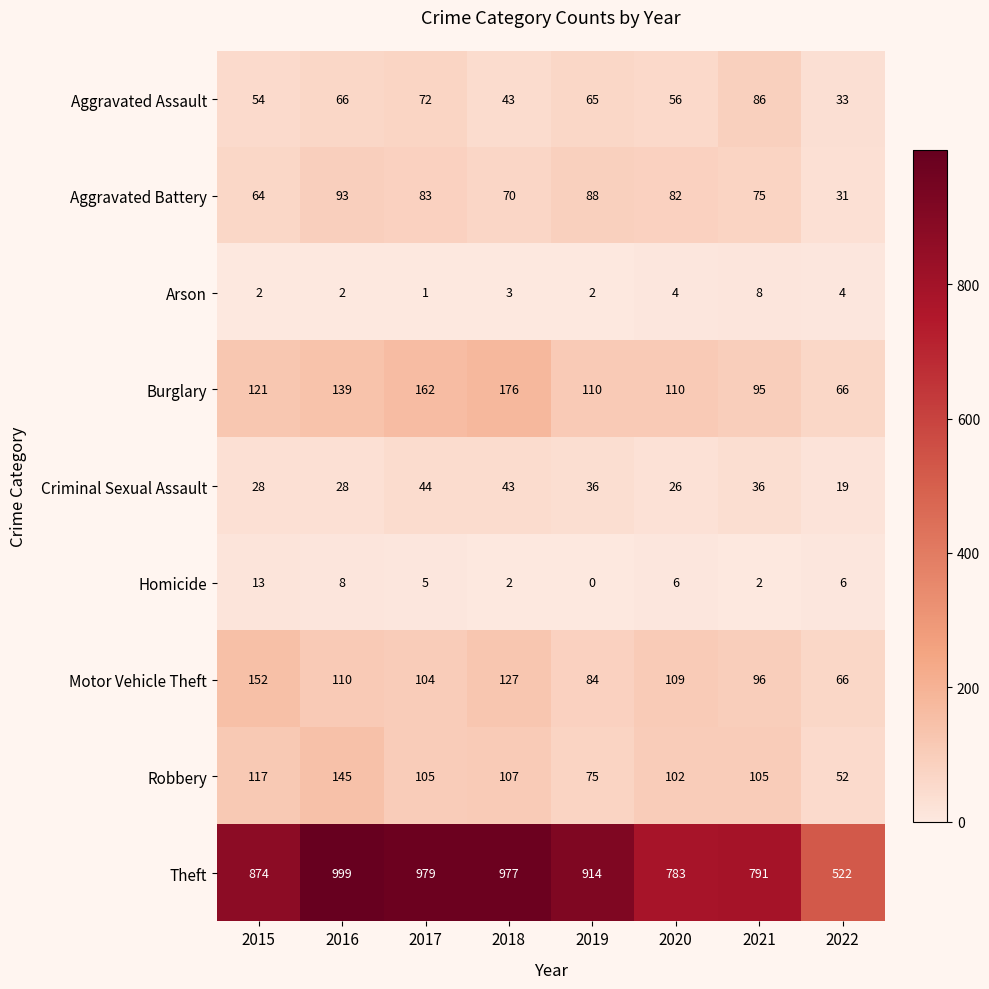

Rank the series by their maximum value, from lowest to highest.

Arson, Homicide, Criminal Sexual Assault, Aggravated Assault, Aggravated Battery, Robbery, Motor Vehicle Theft, Burglary, Theft